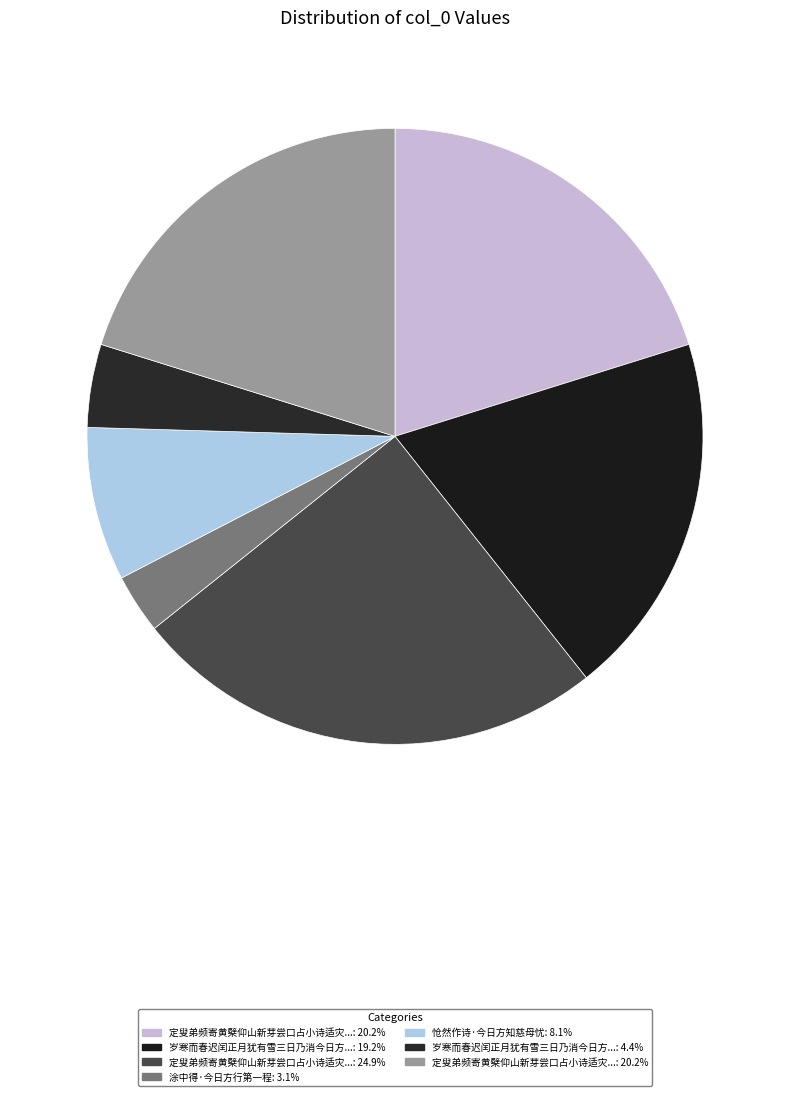

How many slices are in this pie chart?

7